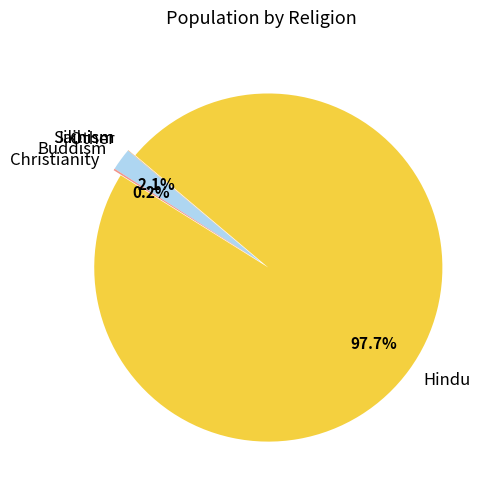

Does Hindu account for over 50% of the chart?

Yes